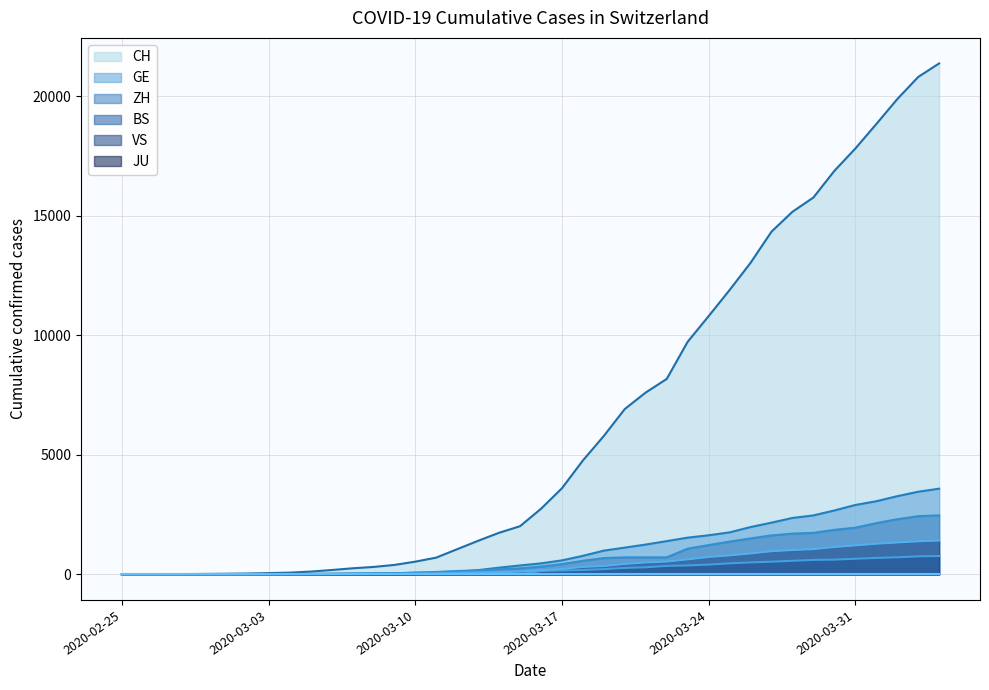

Which category has the lowest value in the CH series?

2020-02-25